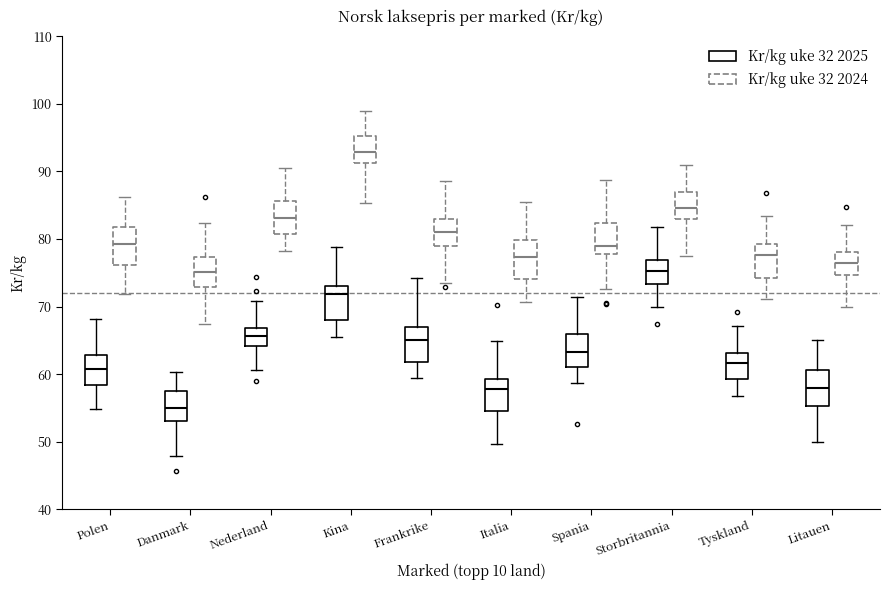

Where does the lower whisker of the box for Storbritannia (Kr/kg uke 32 2025) end on the y-axis? The values are not printed on the chart, so give them approximately, as read against the axis.

70